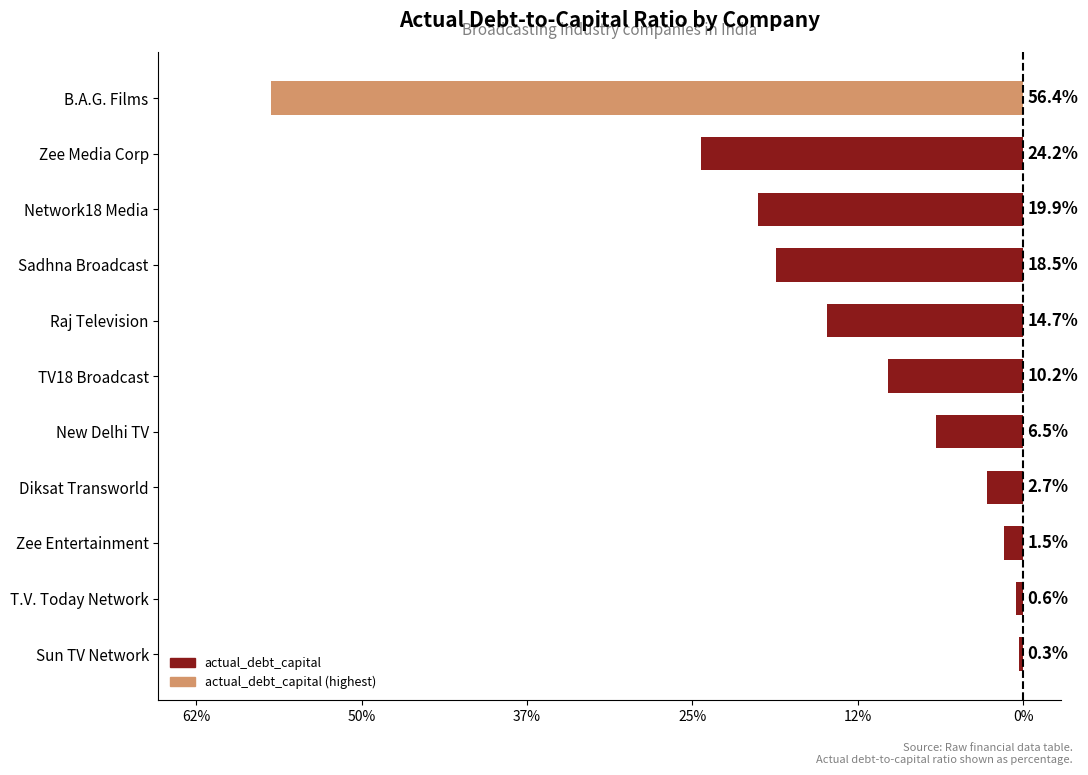

Are the bars grouped side by side (vs. stacked)?

No